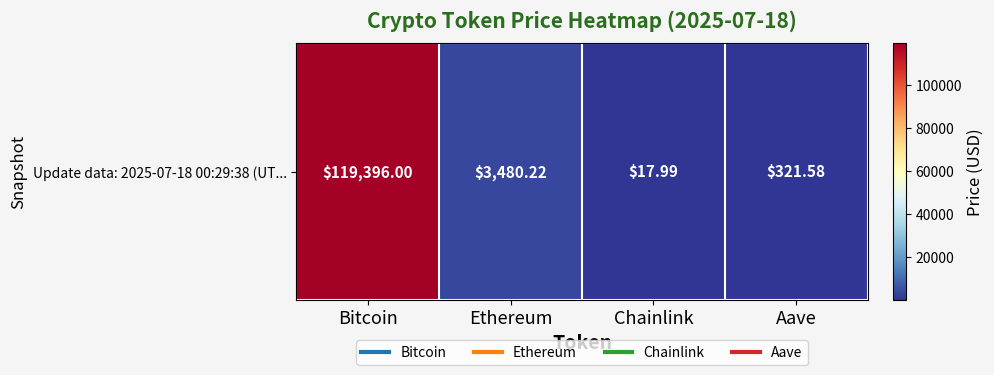

Reading left to right, transcribe all the data shown in this chart.

Bitcoin=119396.0	Ethereum=3480.2	Chainlink=18.0	Aave=321.6